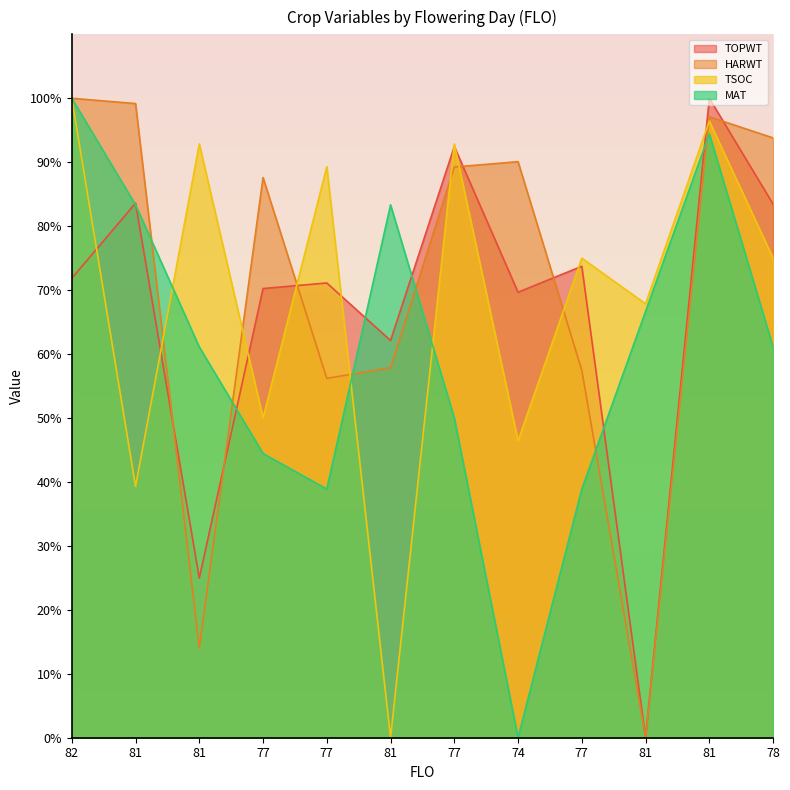

List the series in order of their peak value, highest first.

TOPWT, HARWT, TSOC, MAT